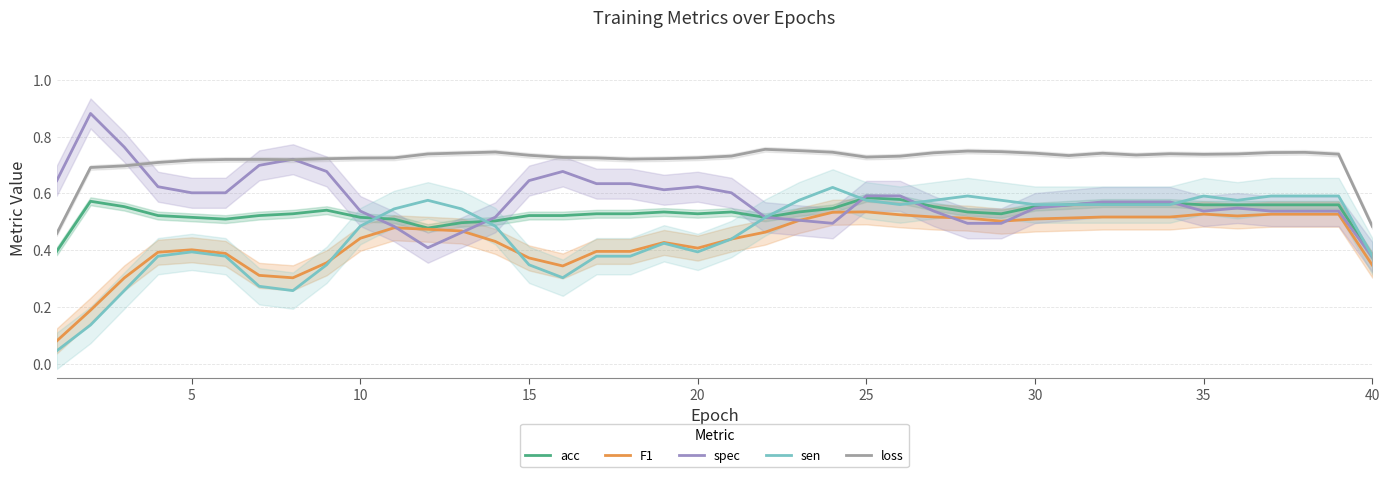

Reading left to right, list all the values displayed in this chart.

acc: 0.4	0.6	0.6	0.5	0.5	0.5	0.5	0.5	0.5	0.5	0.5	0.5	0.5	0.5	0.5	0.5	0.5	0.5	0.5	0.5	0.5	0.5	0.5	0.5	0.6	0.6	0.6	0.5	0.5	0.6	0.6	0.6	0.6	0.6	0.6	0.6	0.6	0.6	0.6	0.4
F1: 0.1	0.2	0.3	0.4	0.4	0.4	0.3	0.3	0.4	0.4	0.5	0.5	0.5	0.4	0.4	0.3	0.4	0.4	0.4	0.4	0.4	0.5	0.5	0.5	0.5	0.5	0.5	0.5	0.5	0.5	0.5	0.5	0.5	0.5	0.5	0.5	0.5	0.5	0.5	0.3
spec: 0.6	0.9	0.8	0.6	0.6	0.6	0.7	0.7	0.7	0.5	0.5	0.4	0.5	0.5	0.6	0.7	0.6	0.6	0.6	0.6	0.6	0.5	0.5	0.5	0.6	0.6	0.5	0.5	0.5	0.5	0.6	0.6	0.6	0.6	0.5	0.5	0.5	0.5	0.5	0.4
sen: 0.0	0.1	0.3	0.4	0.4	0.4	0.3	0.3	0.3	0.5	0.5	0.6	0.5	0.5	0.3	0.3	0.4	0.4	0.4	0.4	0.4	0.5	0.6	0.6	0.6	0.6	0.6	0.6	0.6	0.6	0.6	0.6	0.6	0.6	0.6	0.6	0.6	0.6	0.6	0.4
loss: 0.5	0.7	0.7	0.7	0.7	0.7	0.7	0.7	0.7	0.7	0.7	0.7	0.7	0.7	0.7	0.7	0.7	0.7	0.7	0.7	0.7	0.8	0.8	0.7	0.7	0.7	0.7	0.7	0.7	0.7	0.7	0.7	0.7	0.7	0.7	0.7	0.7	0.7	0.7	0.5